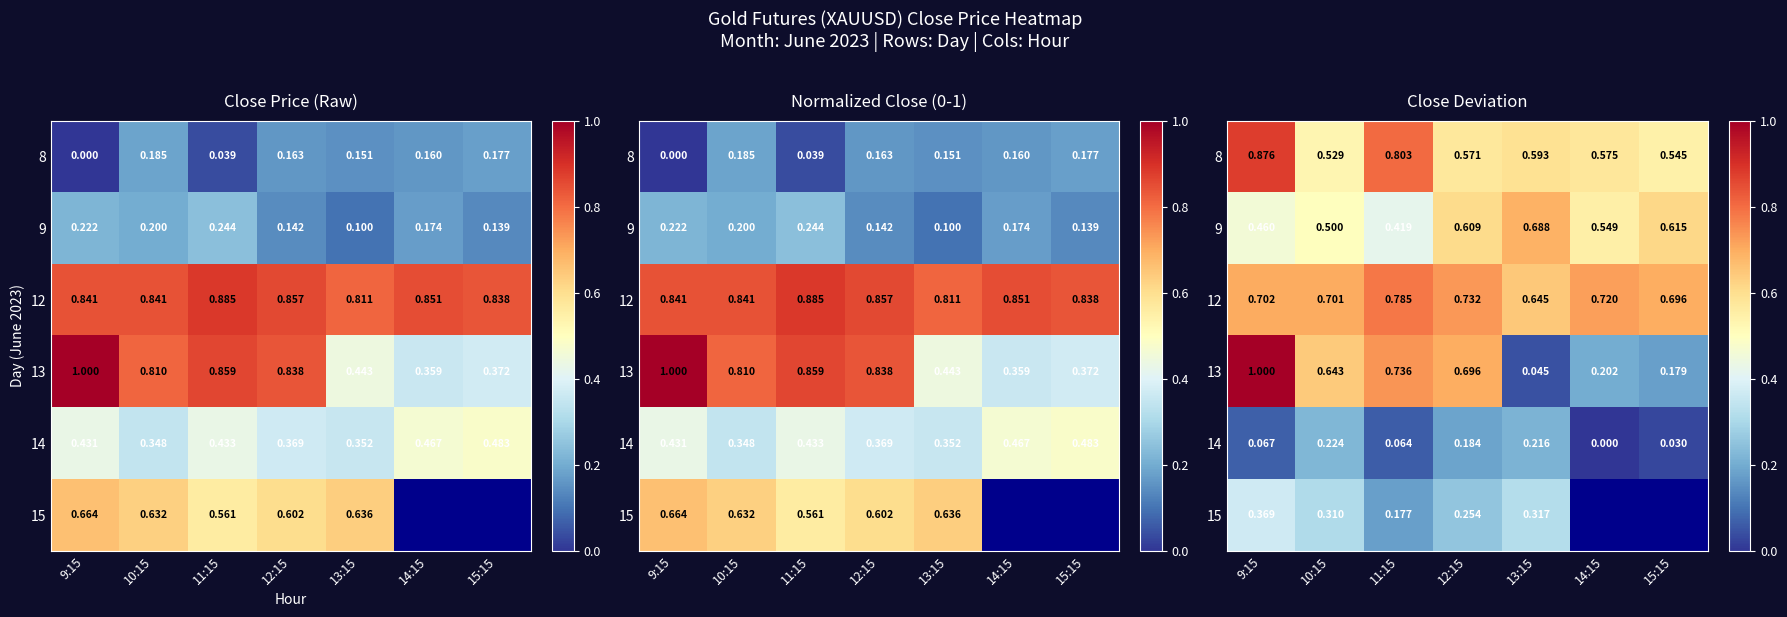

List the labels in order of 8 value, largest first.

9:15, 11:15, 13:15, 14:15, 12:15, 15:15, 10:15